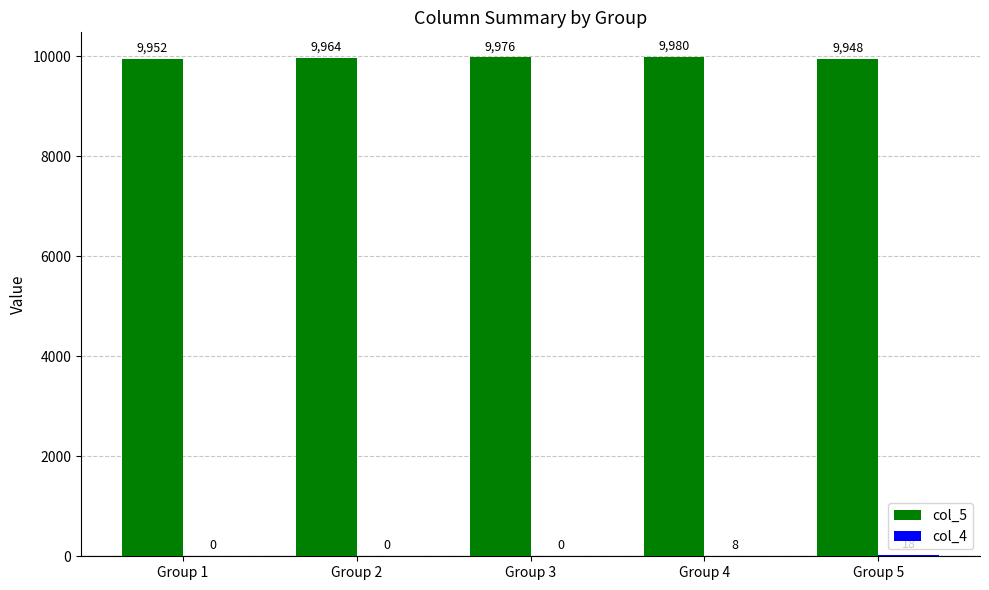

How many series are shown in this chart?

2